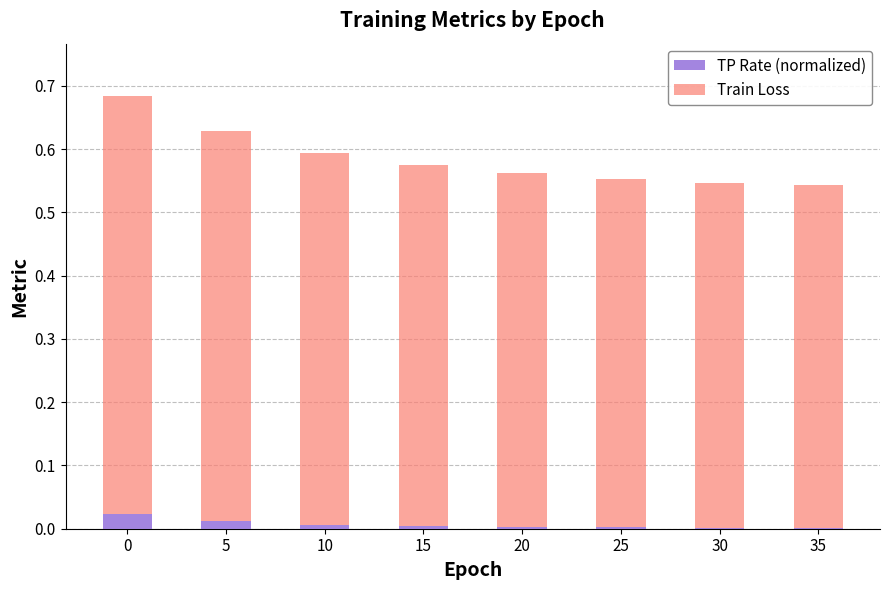

The value of TP Rate (normalized) at 0 is 0.0. True or false?

True